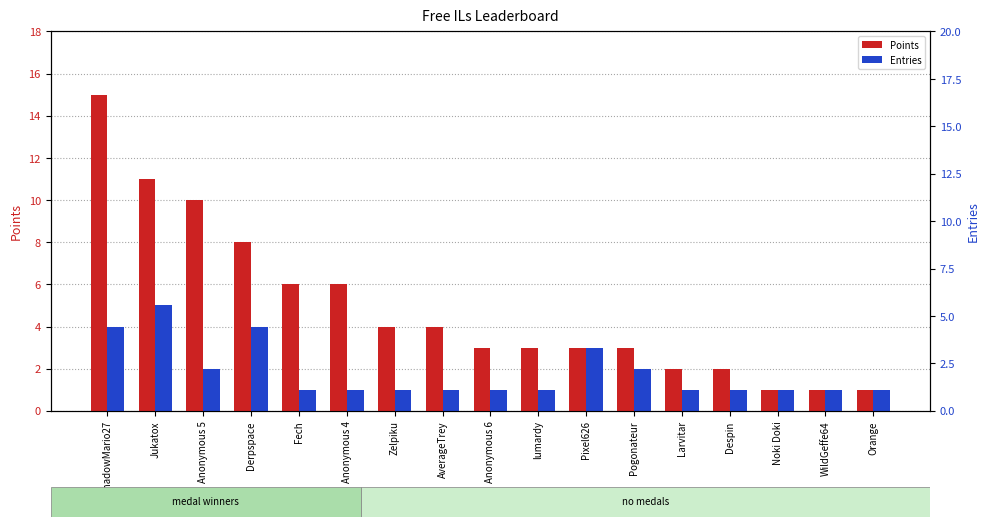

Rank the series at Noki Doki from highest to lowest value.

Points, Entries